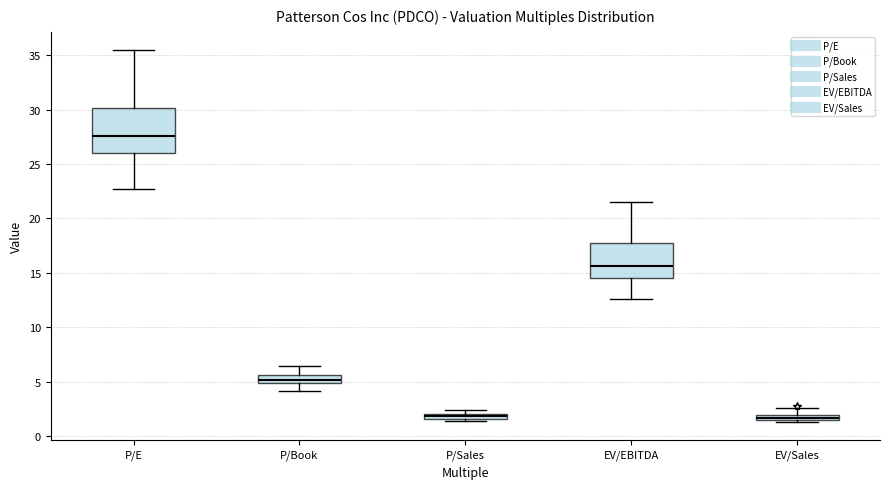

Which box has the highest median line?

P/E